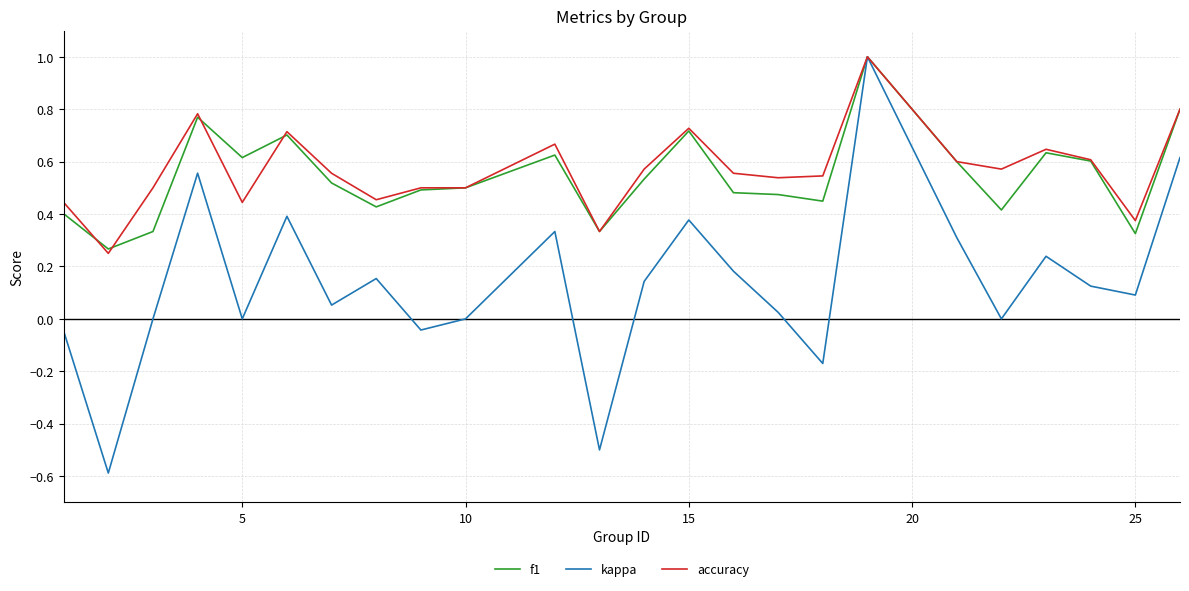

True or false: accuracy has more than 0 points higher than both neighbors.

True